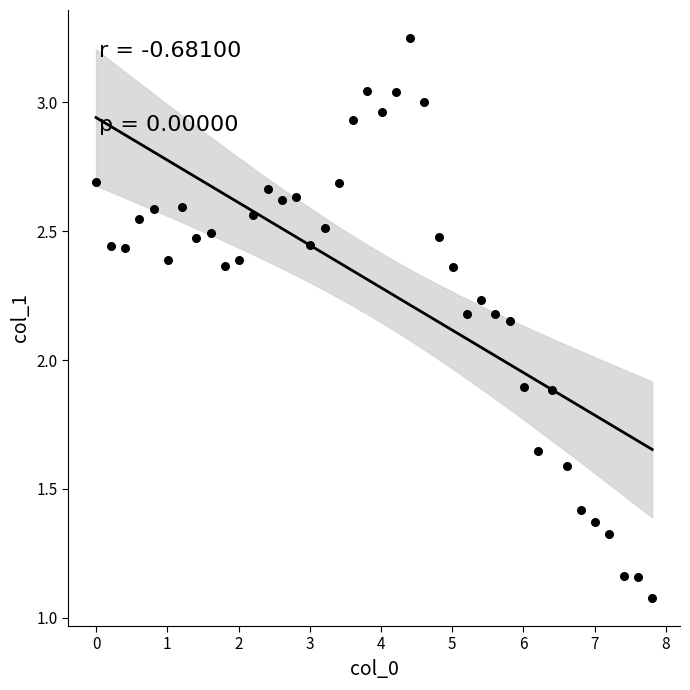

What is the range of X values (max minus min)?

7.8